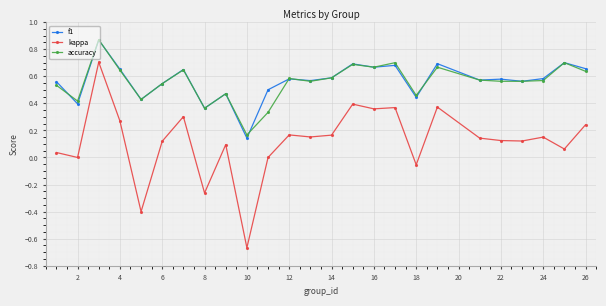

True or false: accuracy has more than 0 points higher than both neighbors.

True